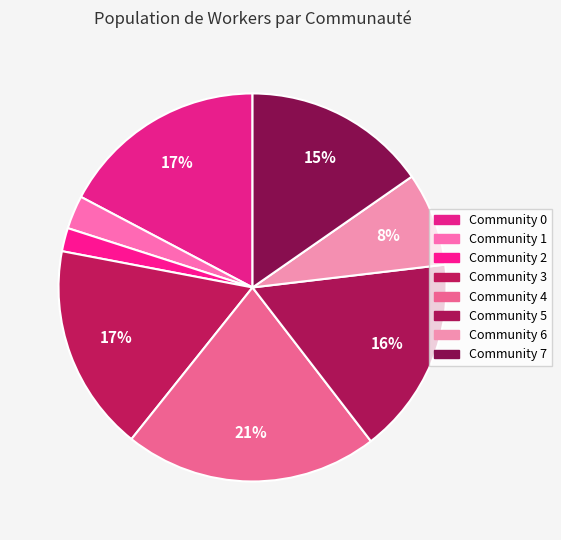

Rank the categories by value from lowest to highest.

Community 2, Community 1, Community 6, Community 7, Community 5, Community 0, Community 3, Community 4